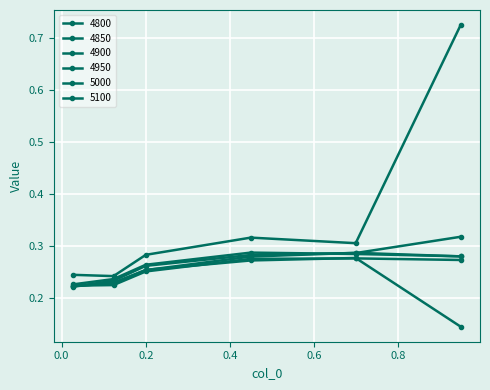

How many distinct data groups are displayed?

6